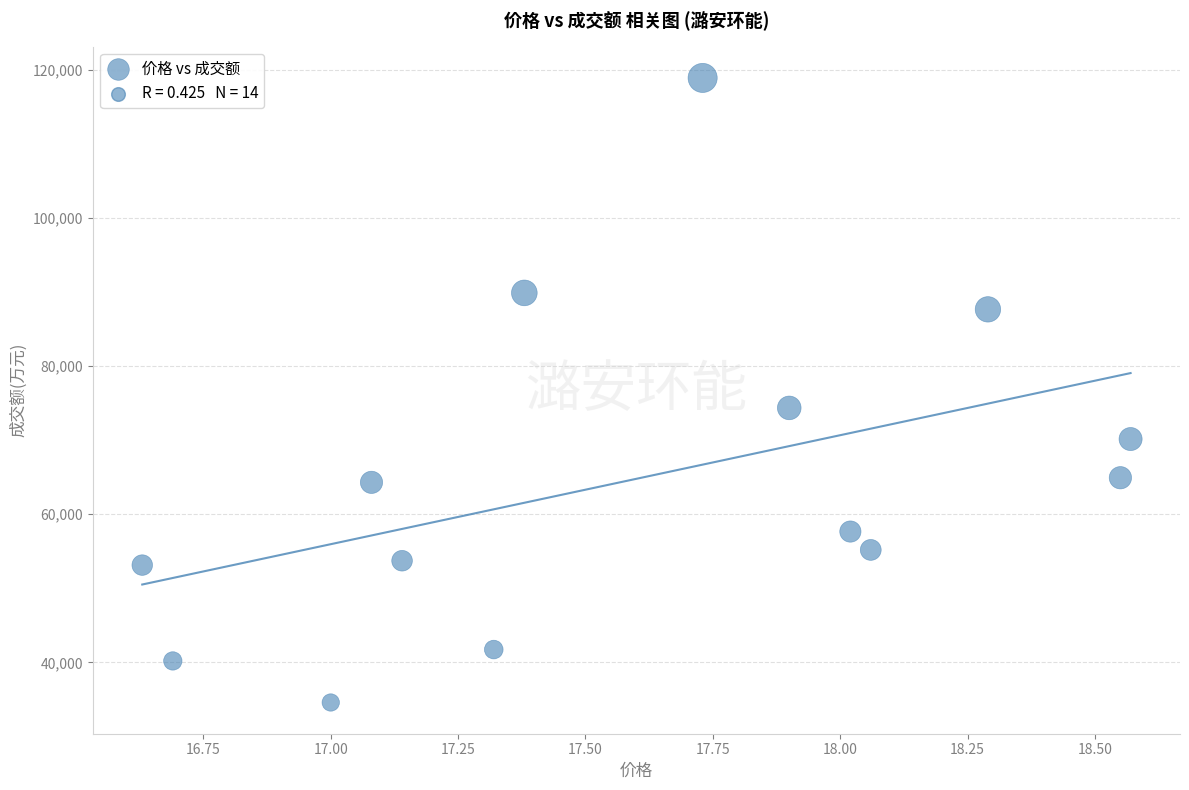

What Y value in the scatter plot is closest to 76752?

74365